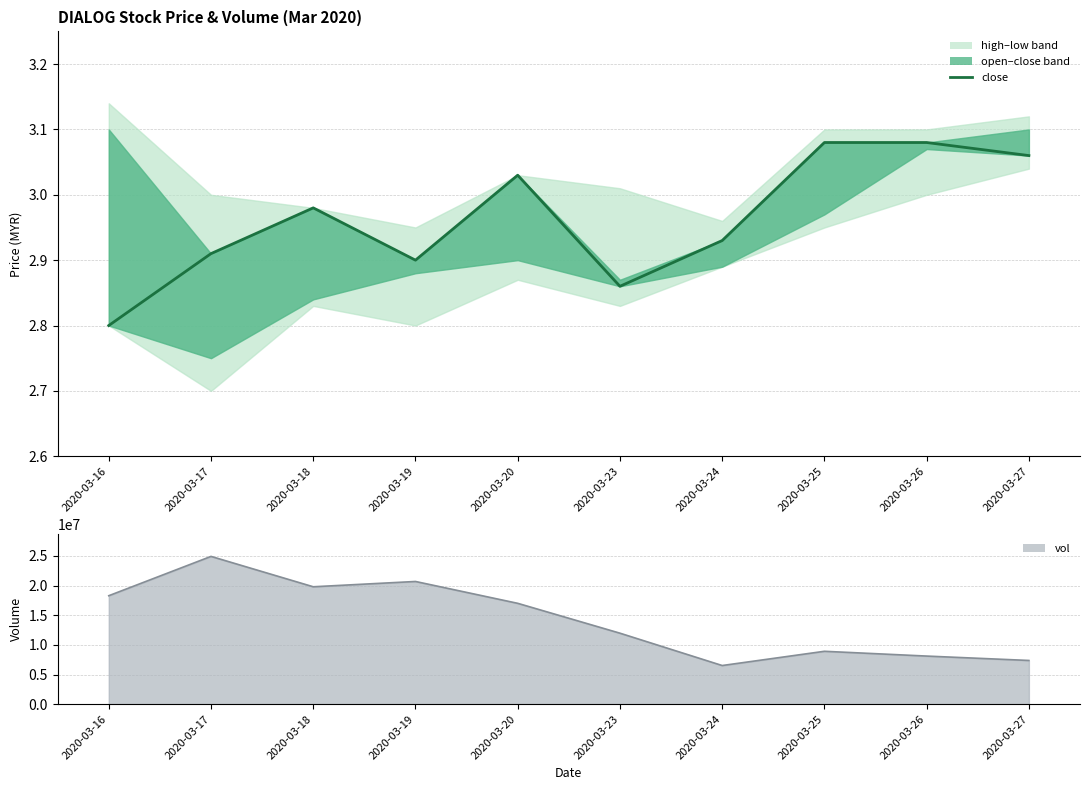

The value at 2020-03-25 is 1.9. True or false?

False